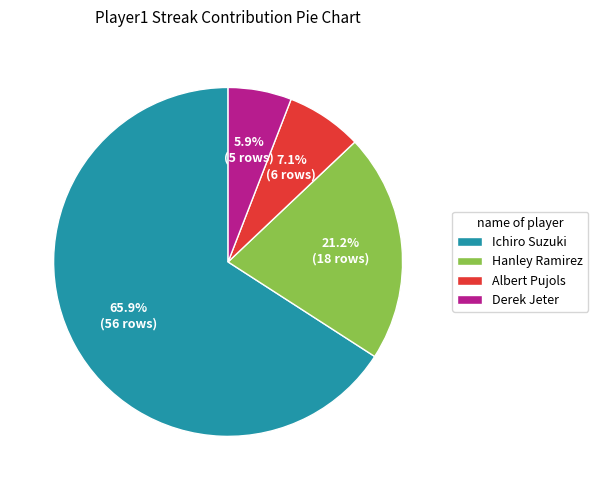

To the nearest percent, what is the difference between the largest and smallest slice percentages?

60%